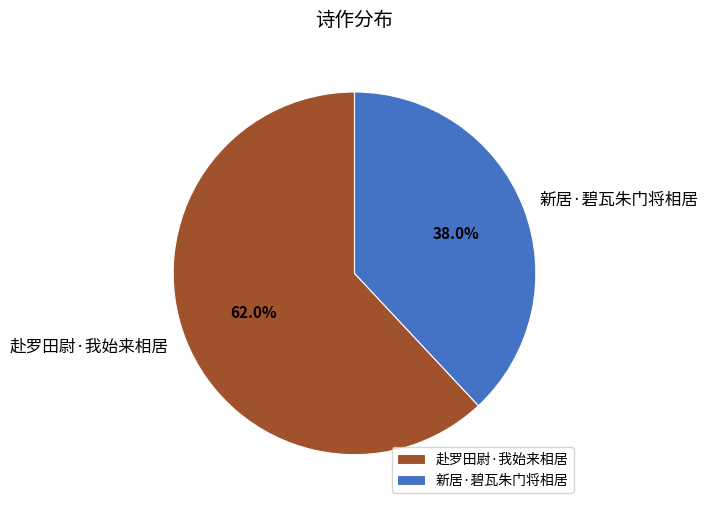

Which slice is the largest?

赴罗田尉·我始来相居